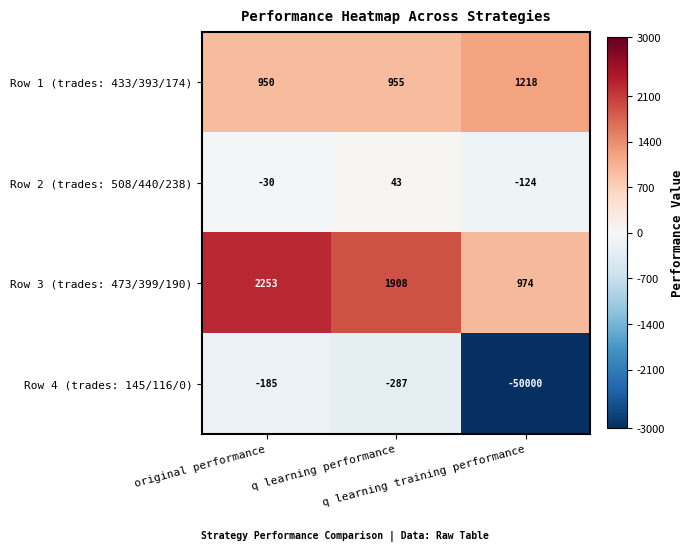

List the series in order of their peak value, lowest first.

Row 4 (trades: 145/116/0), Row 2 (trades: 508/440/238), Row 1 (trades: 433/393/174), Row 3 (trades: 473/399/190)